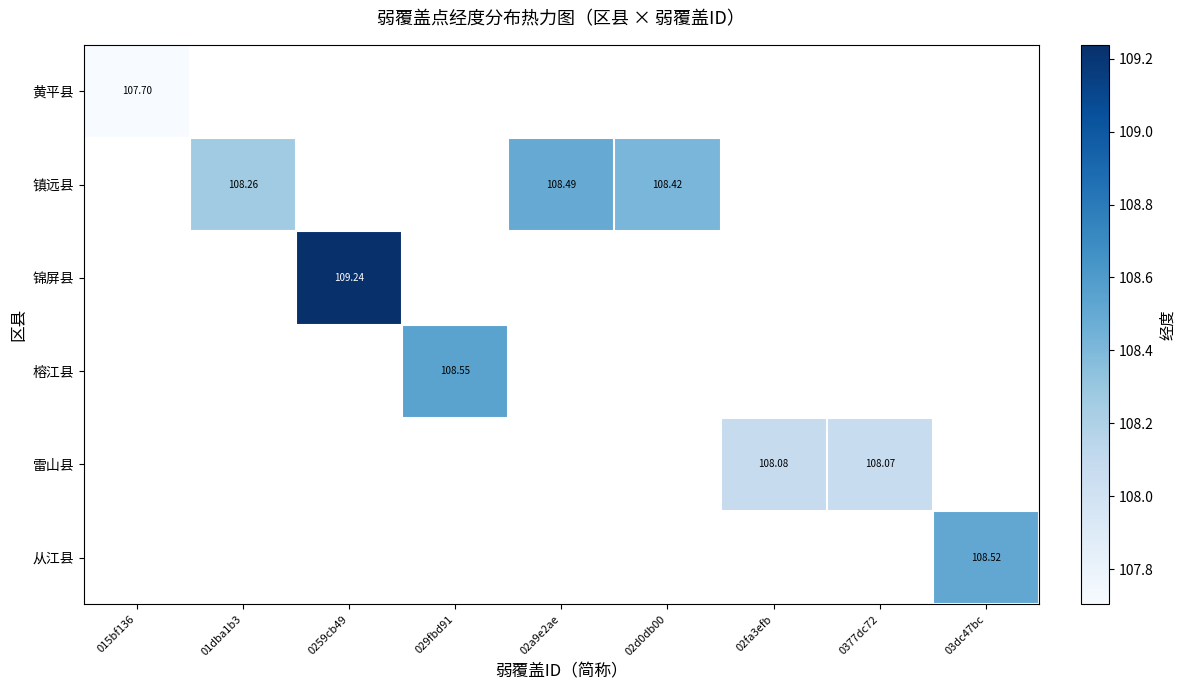

Between 02d0db00 and 02a9e2ae, which is larger?

02a9e2ae